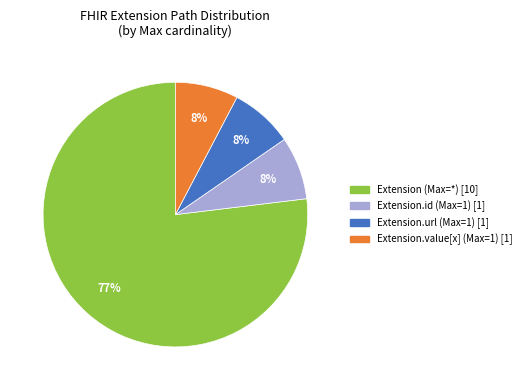

Does any single category account for the majority?

Yes